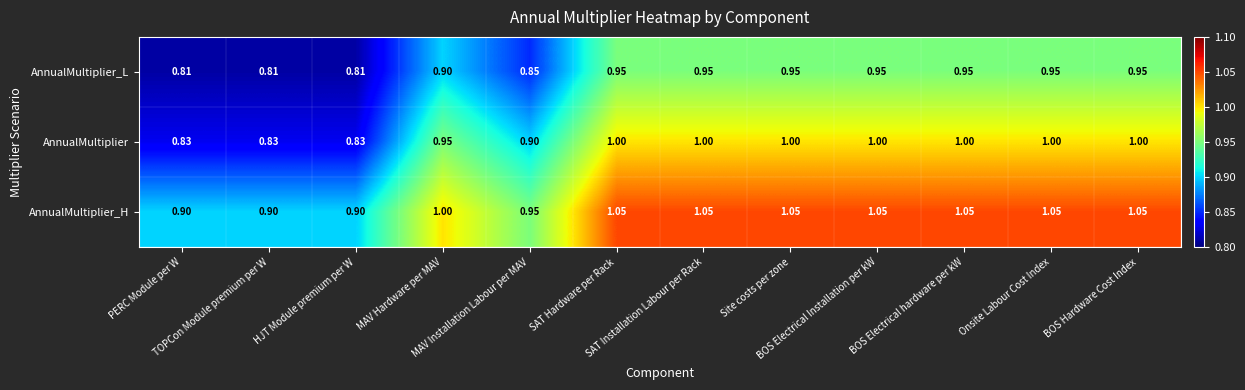

What is the spread (max minus min) of values at PERC Module per W?

0.1